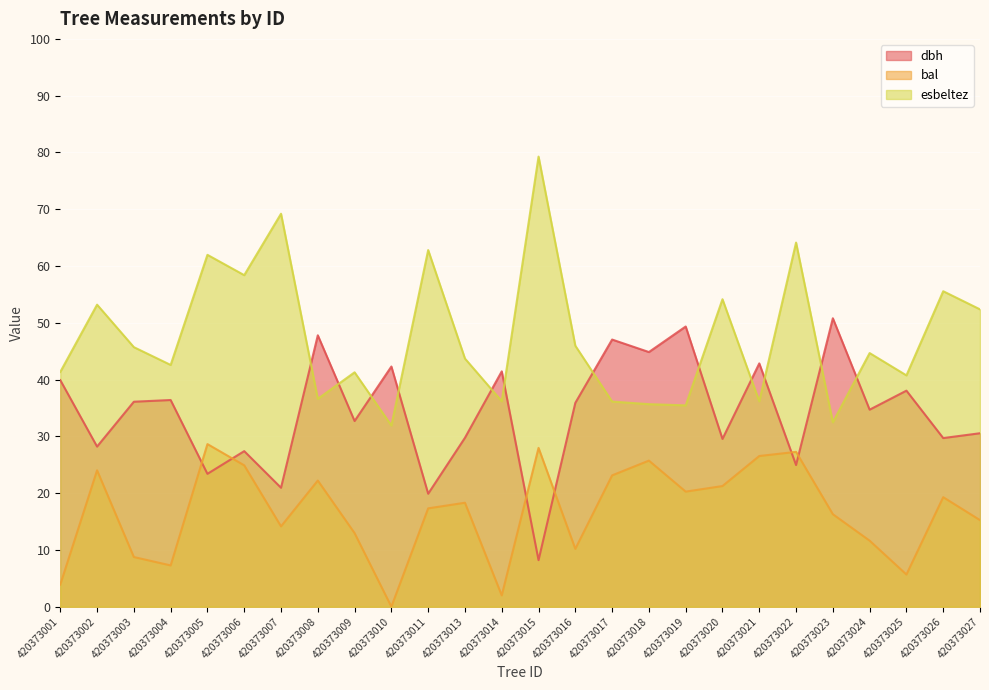

Reading right to left, extract all data points from this chart.

dbh: 30.6	29.7	38.0	34.7	50.8	24.9	42.9	29.6	49.4	44.9	47.0	35.9	8.2	41.5	29.8	19.9	42.3	32.7	47.8	20.9	27.4	23.4	36.4	36.1	28.2	39.9
bal: 15.2	19.3	5.7	11.6	16.3	27.3	26.5	21.2	20.3	25.7	23.1	10.2	28.0	2.0	18.3	17.3	0.0	13.0	22.2	14.2	24.9	28.6	7.3	8.8	24.0	3.9
esbeltez: 52.4	55.6	40.7	44.7	32.5	64.1	36.2	54.1	35.5	35.7	36.1	46.0	79.3	36.2	43.7	62.8	31.9	41.3	36.6	69.2	58.4	62.0	42.6	45.7	53.2	41.4